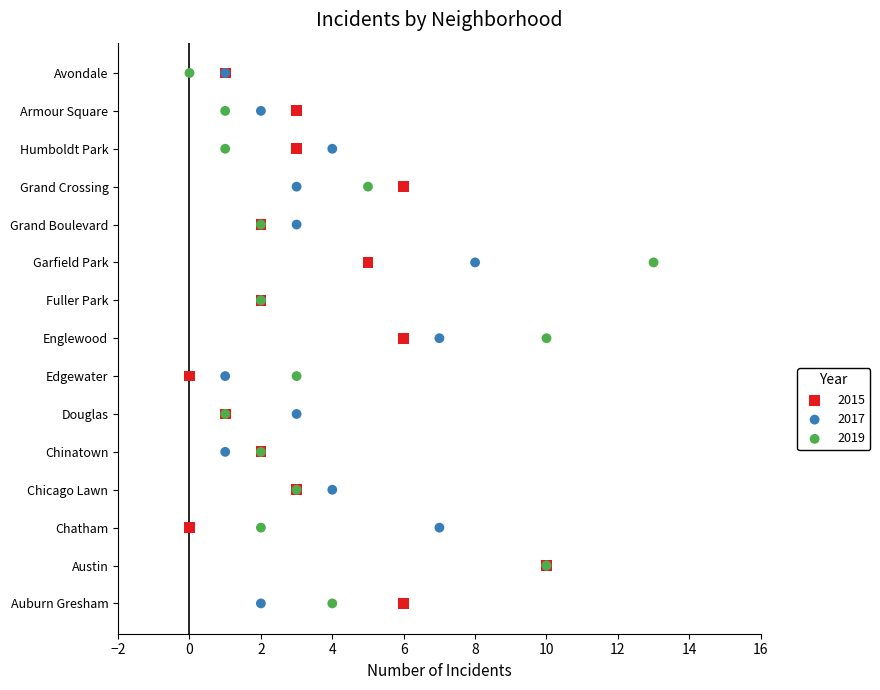

What are all the series names shown in the legend?

2015, 2017, 2019